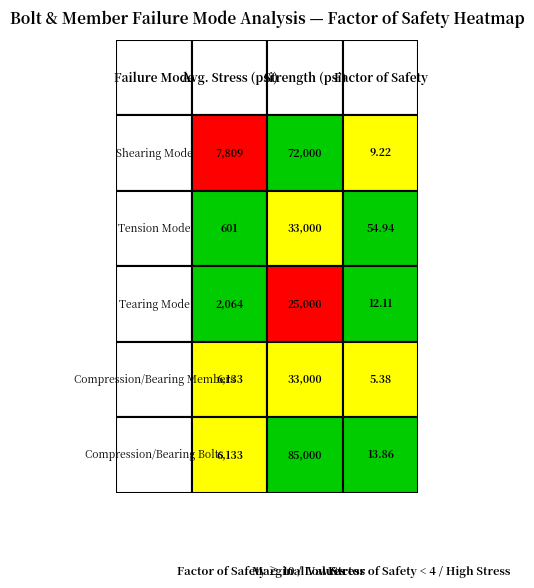

The Tearing Mode series shows 25000.0 at 1. True or false?

True